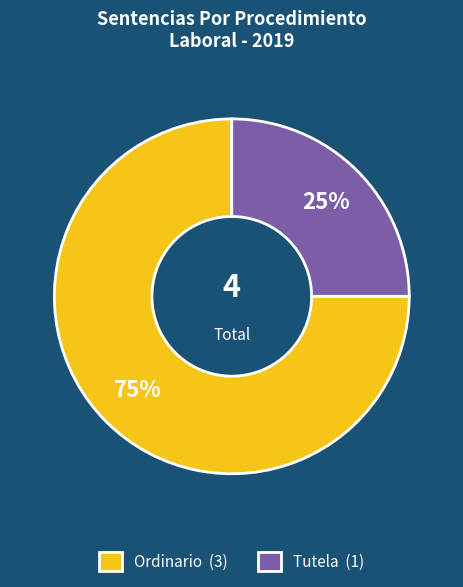

Which category has the biggest portion of the pie?

Ordinario